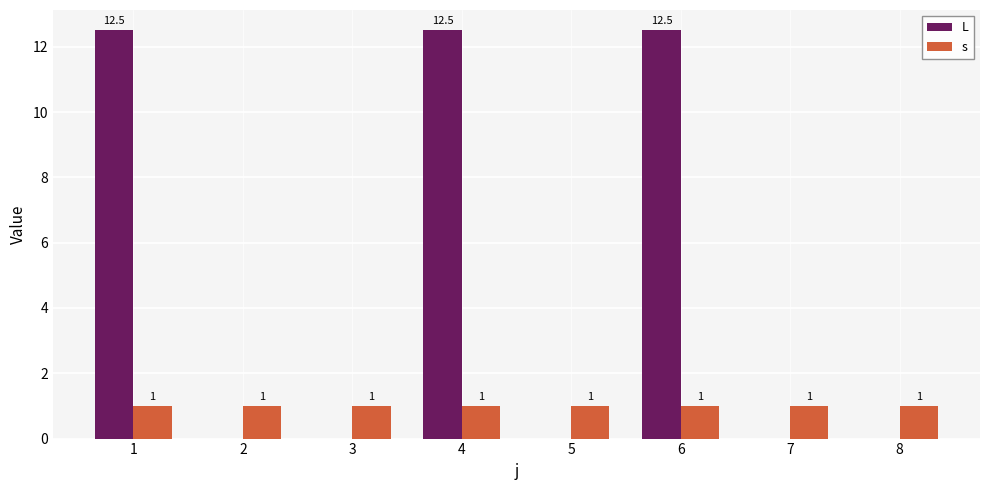

What is the average value of the s series?

1.0